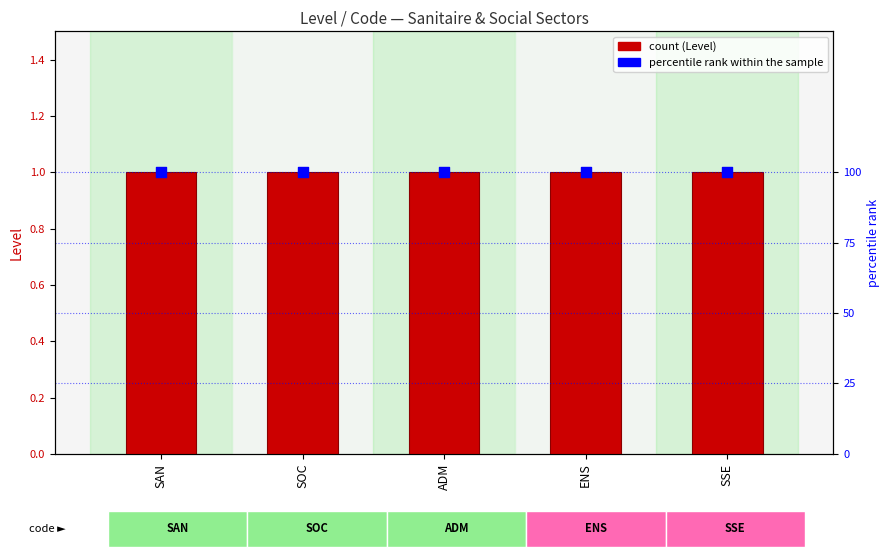

Which series has the largest total across all categories?

percentile rank within the sample